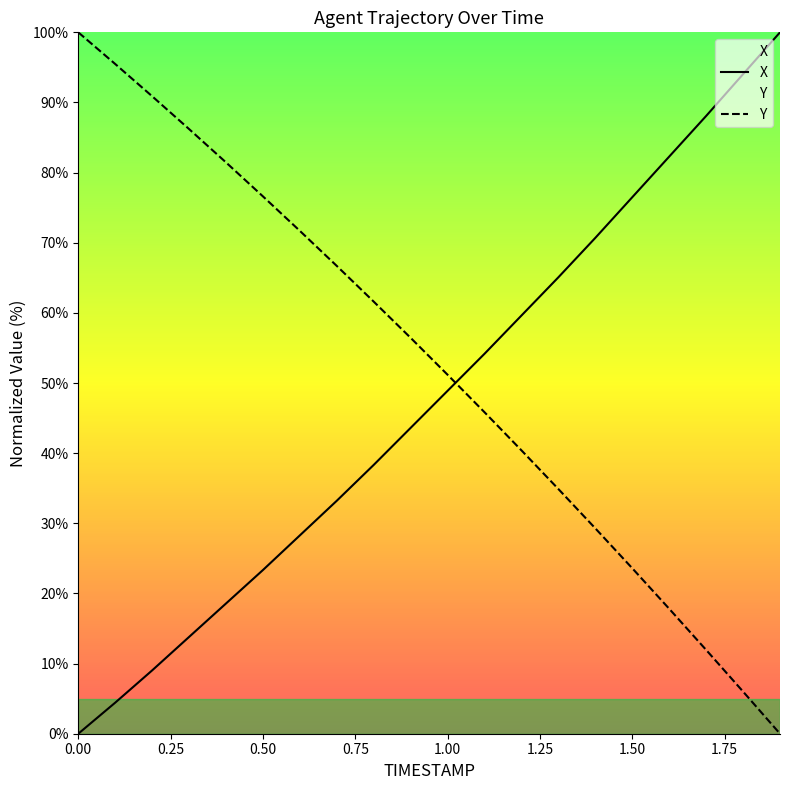

Which series has the largest total across all categories?

Y